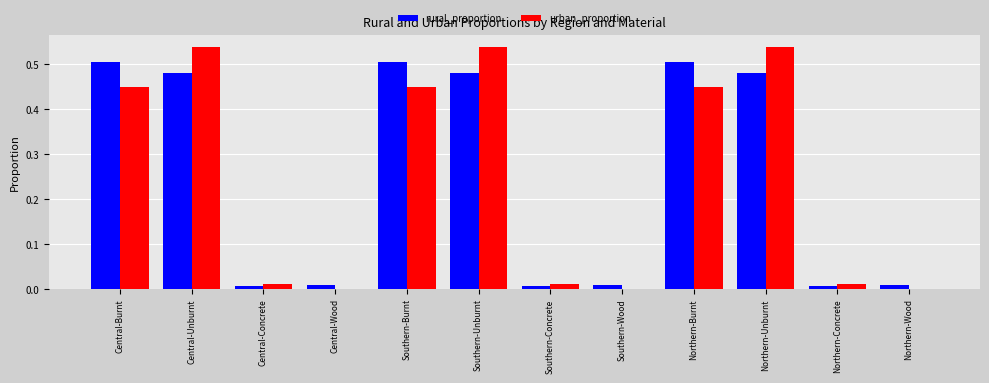

Which series changed the most between Northern-Unburnt and Northern-Concrete?

urban_proportion